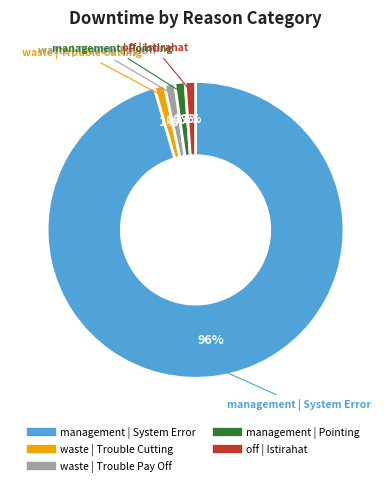

Does any single category account for the majority?

Yes